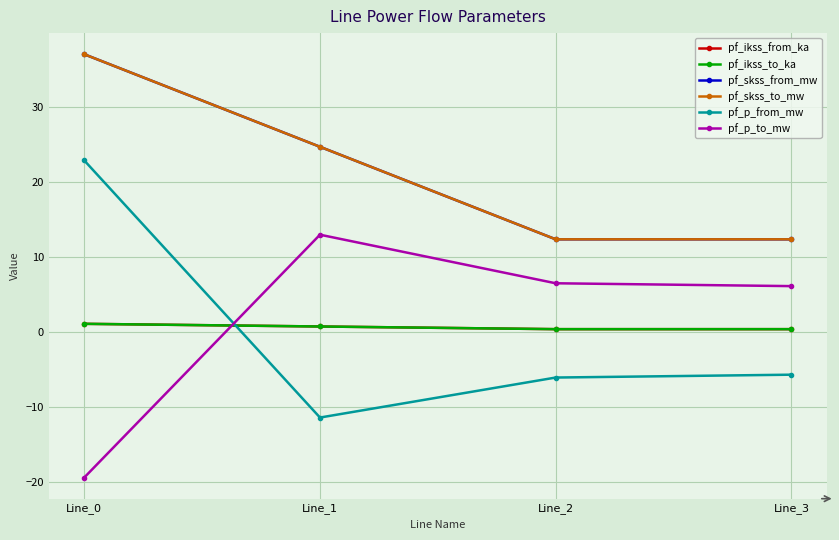

What is the spread (max minus min) of values at Line_3?

18.1